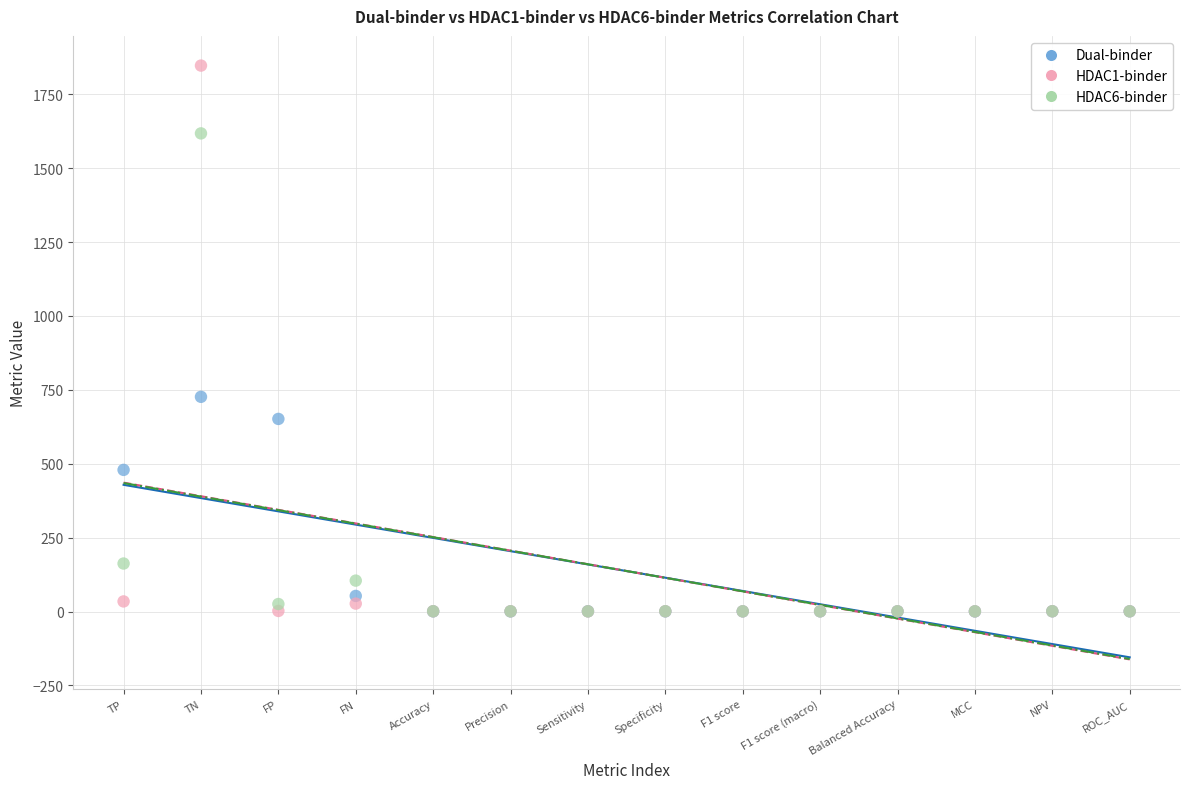

Across all series, what Y value is closest to 923?

726.4